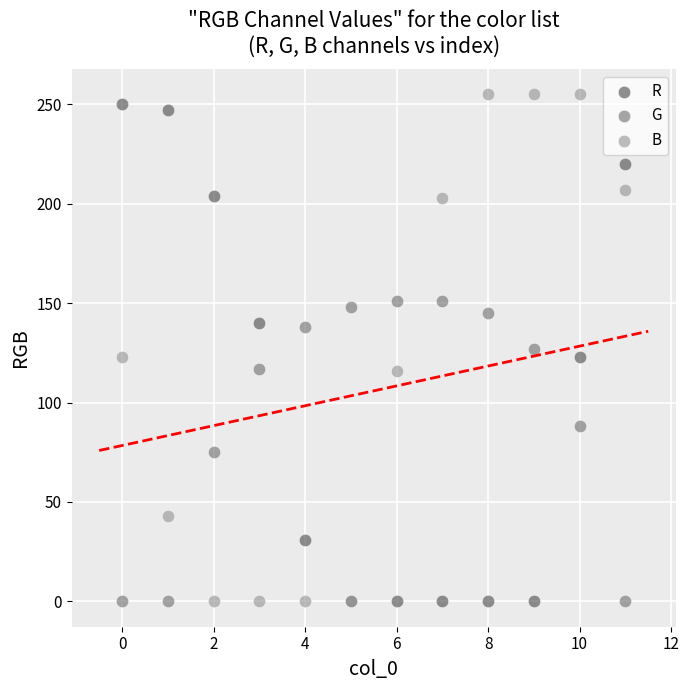

Which series has the largest Y range (max minus min)?

B